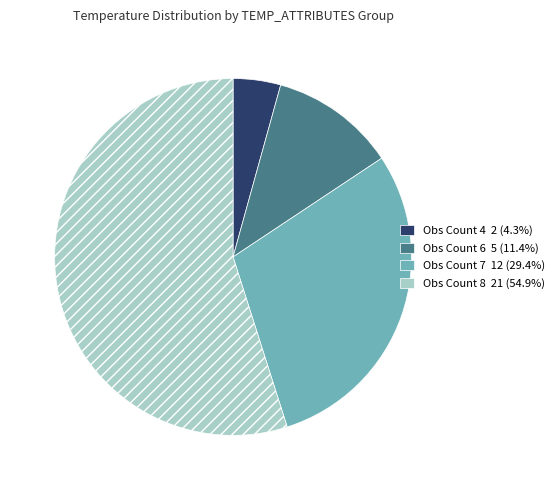

Is there any slice that represents more than half of the pie?

Yes